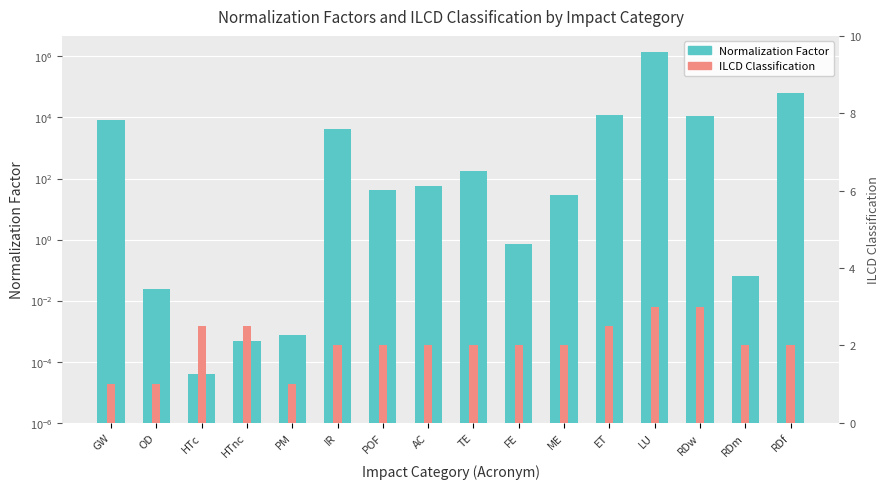

Reading right to left, what are all the values shown in this chart?

Normalization Factor: RDf=65300.0	RDm=0.1	RDw=11500.0	LU=1400000.0	ET=11800.0	ME=28.3	FE=0.7	TE=177.0	AC=55.5	POF=40.6	IR=4220.0	PM=0.0	HTnc=0.0	HTc=0.0	OD=0.0	GW=8400.0
ILCD Classification: RDf=2.0	RDm=2.0	RDw=3.0	LU=3.0	ET=2.5	ME=2.0	FE=2.0	TE=2.0	AC=2.0	POF=2.0	IR=2.0	PM=1.0	HTnc=2.5	HTc=2.5	OD=1.0	GW=1.0